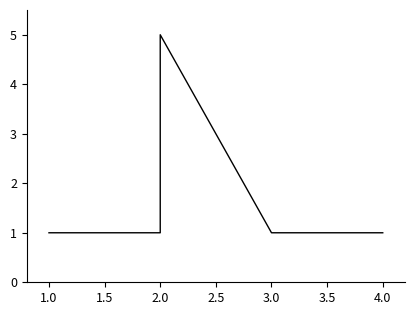

Is it true that the value at 2.0 is 2?

False